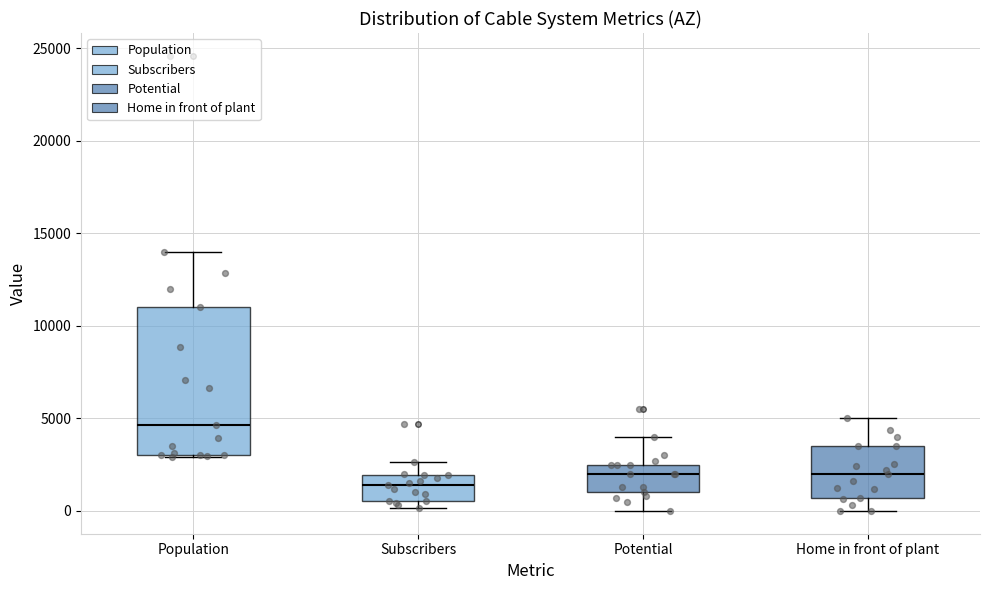

Reading left to right, transcribe this box plot: for each box, give where its median line is, the range the box spans, and where its two whiskers end, as read against the y-axis. The values are not printed on the chart, so give them approximately, as read against the axis.

Population: median 4500, box 3000 to 11000, whiskers 3000 to 14000
Subscribers: median 1500, box 500 to 2000, whiskers 0 to 2500
Potential: median 2000, box 1000 to 2500, whiskers 0 to 4000
Home in front of plant: median 2000, box 500 to 3500, whiskers 0 to 5000